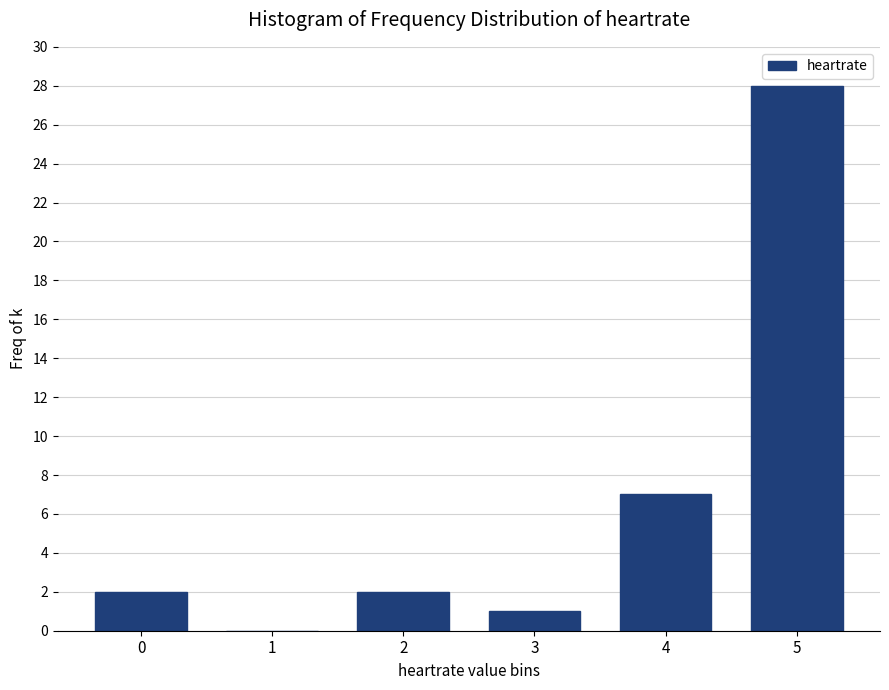

Reading left to right, transcribe all the data shown in this chart.

0=2	1=0	2=2	3=1	4=7	5=28